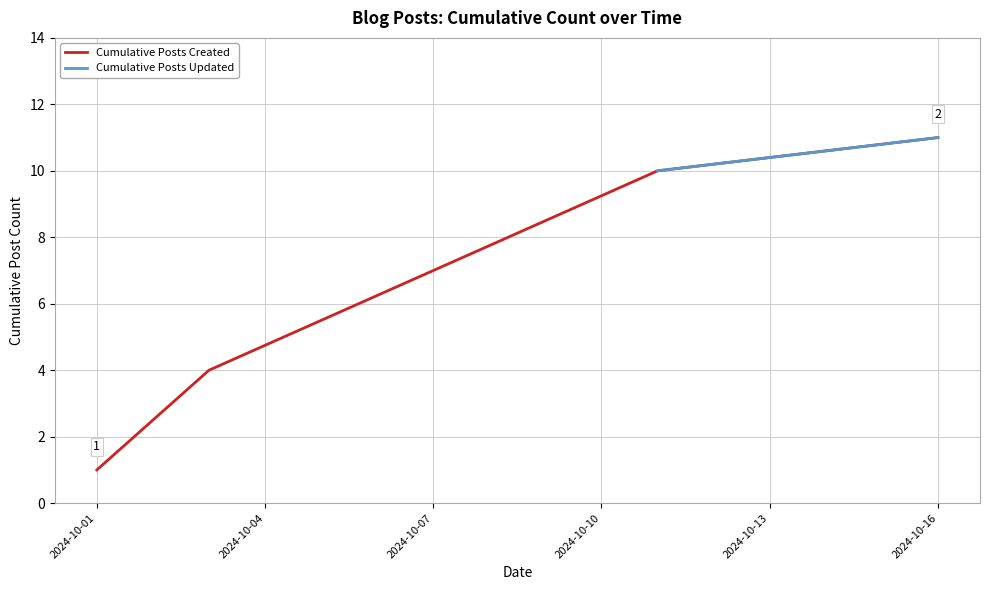

What is the difference between the maximum and minimum values in the Posts Created (Cumulative) series?

10